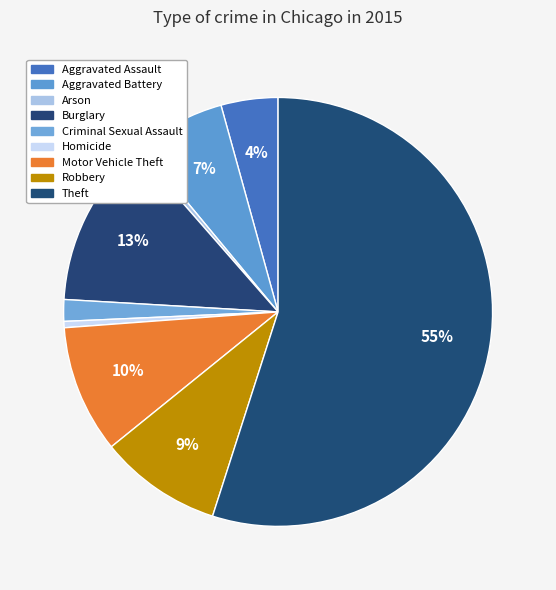

Rank the categories by value from lowest to highest.

Arson, Homicide, Criminal Sexual Assault, Aggravated Assault, Aggravated Battery, Robbery, Motor Vehicle Theft, Burglary, Theft